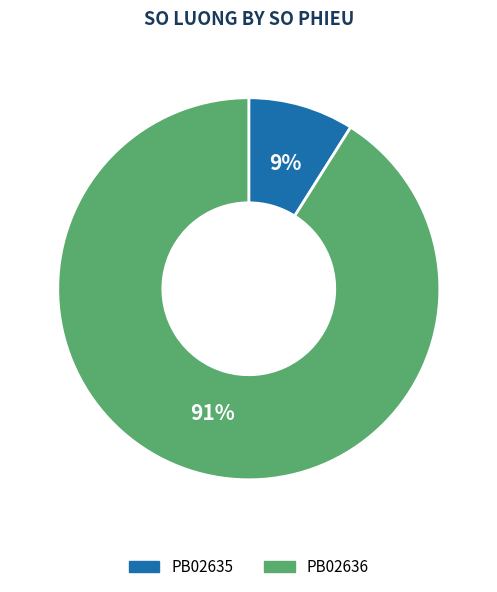

To the nearest percent, what percentage of the pie is PB02636?

91%